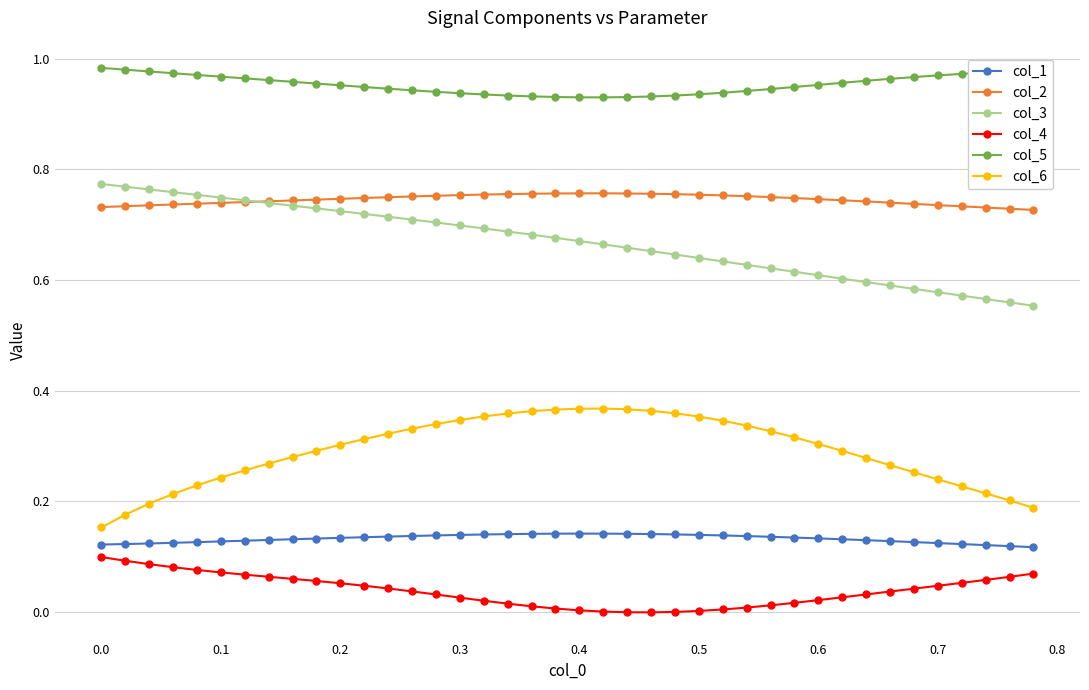

True or false: col_2 has more than 0 points higher than both neighbors.

True